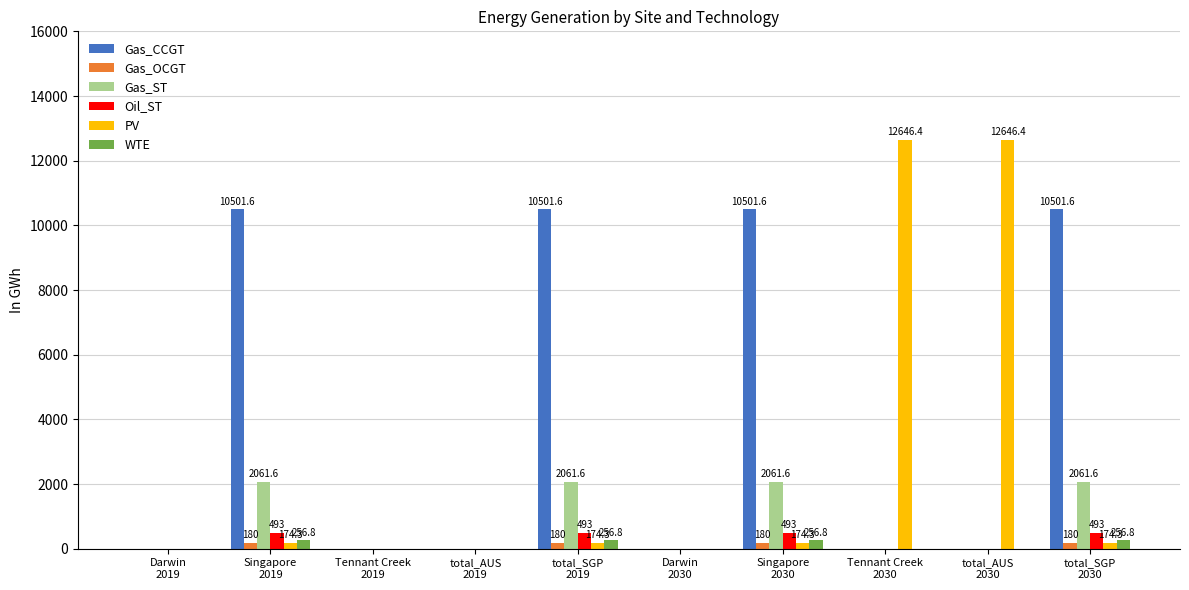

What is the sum of the Gas_ST values at total_SGP
2019 and Tennant Creek
2019?

2061.6